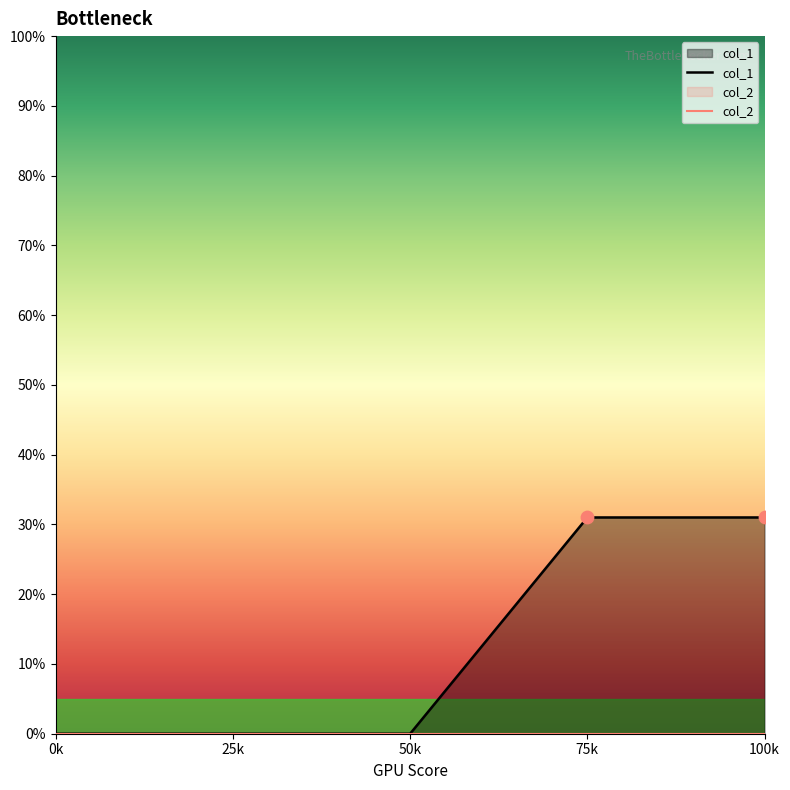

Which series has the largest total across all categories?

col_1